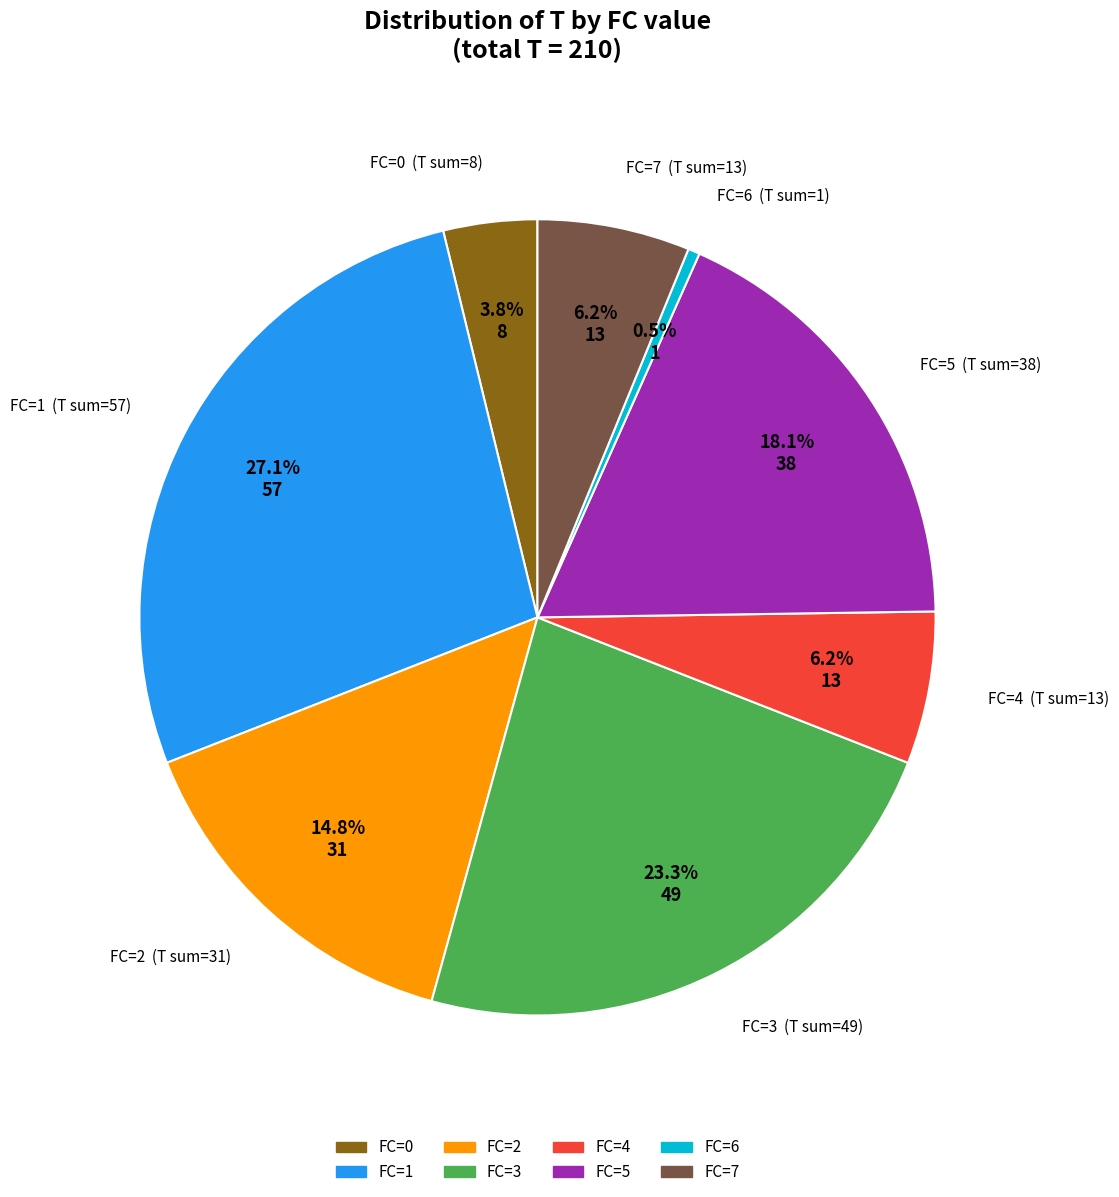

Does any single category account for the majority?

No